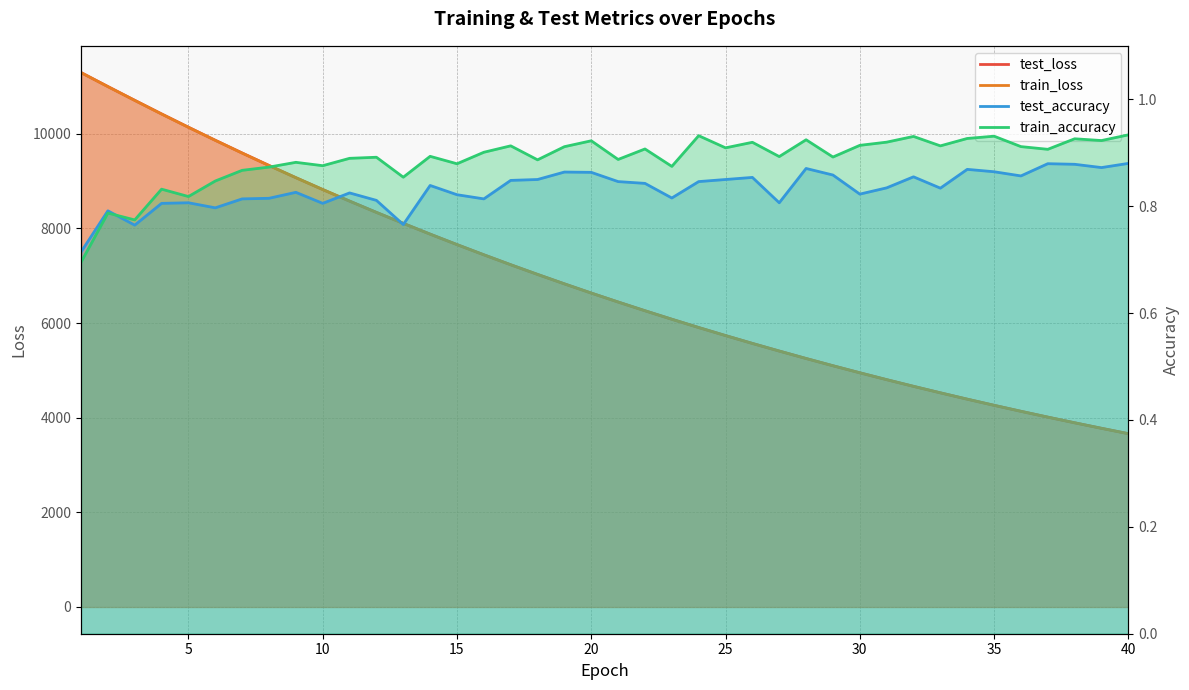

Reading left to right, what are all the values shown in this chart?

test_loss: 11293.9	10998.3	10707.1	10419.6	10138.4	9862.9	9593.9	9330.6	9073.3	8822.7	8578.2	8339.5	8107.8	7880.0	7659.1	7443.5	7233.3	7028.8	6829.2	6634.6	6445.5	6261.1	6081.4	5906.4	5736.4	5570.3	5409.3	5251.8	5098.8	4949.9	4804.8	4663.6	4526.4	4392.5	4262.5	4136.1	4012.8	3893.1	3776.6	3663.2
train_loss: 11293.5	10997.0	10705.7	10418.1	10137.2	9861.7	9592.3	9329.2	9072.3	8821.5	8576.8	8338.2	8106.2	7878.9	7658.0	7442.4	7232.3	7027.9	6828.3	6633.8	6444.7	6260.2	6080.7	5905.6	5735.4	5569.6	5408.4	5251.0	5098.1	4949.1	4804.1	4663.0	4525.7	4392.0	4261.9	4135.5	4012.4	3892.6	3776.1	3662.7
test_accuracy: 0.7	0.8	0.8	0.8	0.8	0.8	0.8	0.8	0.8	0.8	0.8	0.8	0.8	0.8	0.8	0.8	0.8	0.8	0.9	0.9	0.8	0.8	0.8	0.8	0.8	0.9	0.8	0.9	0.9	0.8	0.8	0.9	0.8	0.9	0.9	0.9	0.9	0.9	0.9	0.9
train_accuracy: 0.7	0.8	0.8	0.8	0.8	0.8	0.9	0.9	0.9	0.9	0.9	0.9	0.9	0.9	0.9	0.9	0.9	0.9	0.9	0.9	0.9	0.9	0.9	0.9	0.9	0.9	0.9	0.9	0.9	0.9	0.9	0.9	0.9	0.9	0.9	0.9	0.9	0.9	0.9	0.9